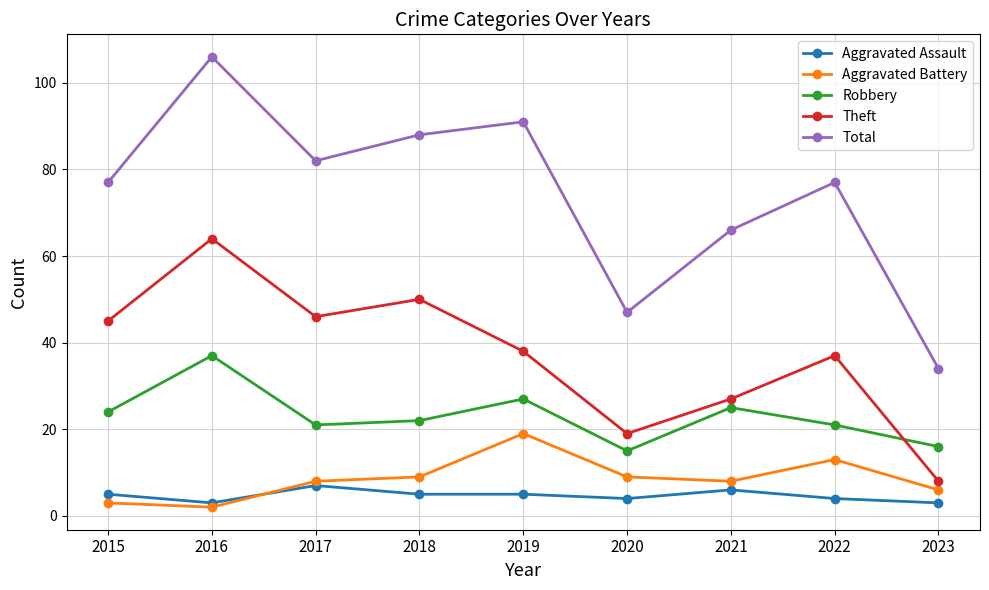

Does the chart have visible grid lines?

Yes